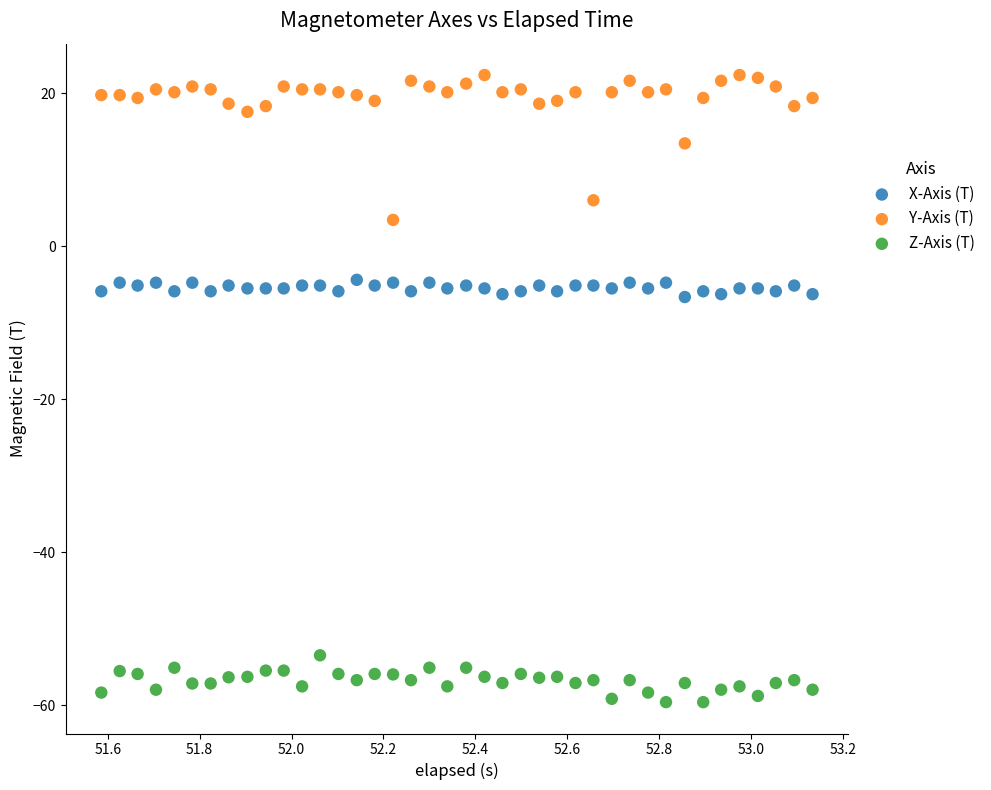

What are all the series names shown in the legend?

X-Axis (T), Y-Axis (T), Z-Axis (T)